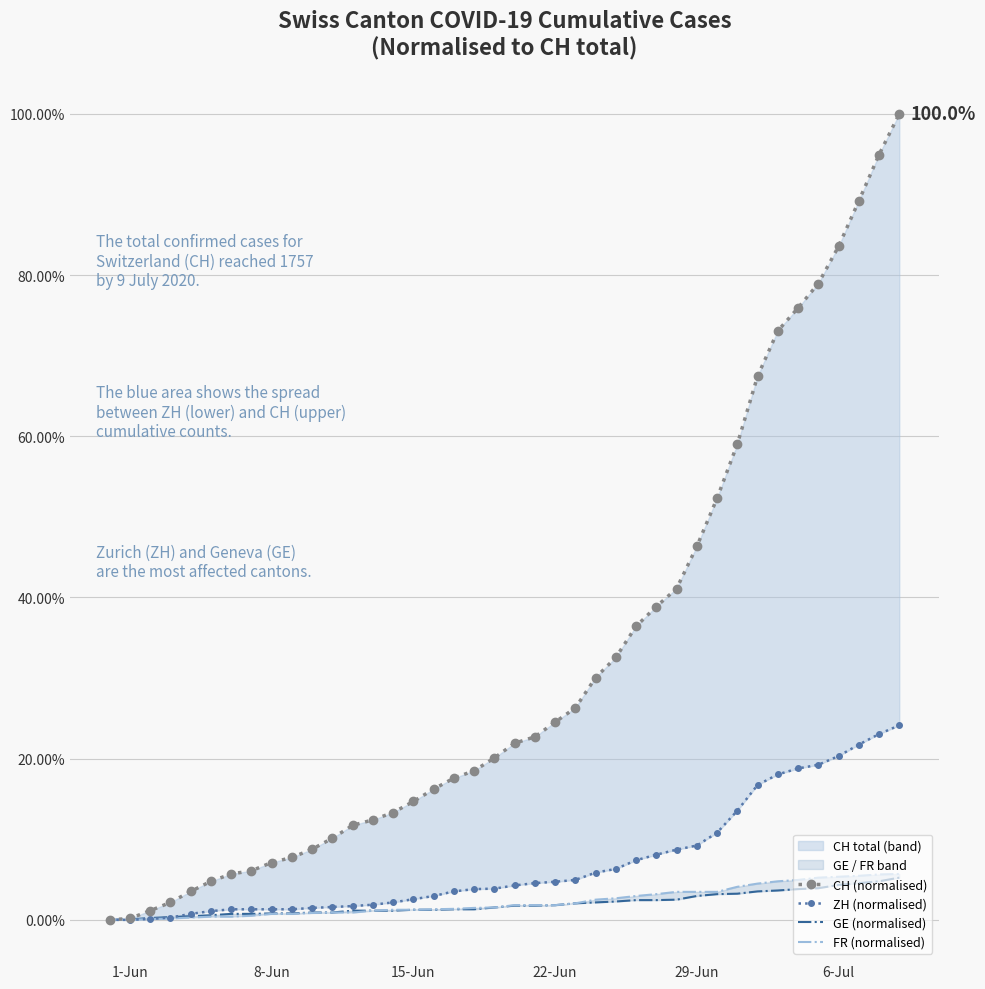

Reading left to right, extract all data points from this chart.

CH (normalised): 0.0	0.0	0.0	0.0	0.0	0.0	0.1	0.1	0.1	0.1	0.1	0.1	0.1	0.1	0.1	0.1	0.2	0.2	0.2	0.2	0.2	0.2	0.2	0.3	0.3	0.3	0.4	0.4	0.4	0.5	0.5	0.6	0.7	0.7	0.8	0.8	0.8	0.9	0.9	1.0
ZH (normalised): 0.0	0.0	0.0	0.0	0.0	0.0	0.0	0.0	0.0	0.0	0.0	0.0	0.0	0.0	0.0	0.0	0.0	0.0	0.0	0.0	0.0	0.0	0.0	0.0	0.1	0.1	0.1	0.1	0.1	0.1	0.1	0.1	0.2	0.2	0.2	0.2	0.2	0.2	0.2	0.2
GE (normalised): 0.0	0.0	0.0	0.0	0.0	0.0	0.0	0.0	0.0	0.0	0.0	0.0	0.0	0.0	0.0	0.0	0.0	0.0	0.0	0.0	0.0	0.0	0.0	0.0	0.0	0.0	0.0	0.0	0.0	0.0	0.0	0.0	0.0	0.0	0.0	0.0	0.0	0.0	0.0	0.1
FR (normalised): 0.0	0.0	0.0	0.0	0.0	0.0	0.0	0.0	0.0	0.0	0.0	0.0	0.0	0.0	0.0	0.0	0.0	0.0	0.0	0.0	0.0	0.0	0.0	0.0	0.0	0.0	0.0	0.0	0.0	0.0	0.0	0.0	0.0	0.0	0.0	0.1	0.1	0.1	0.1	0.1